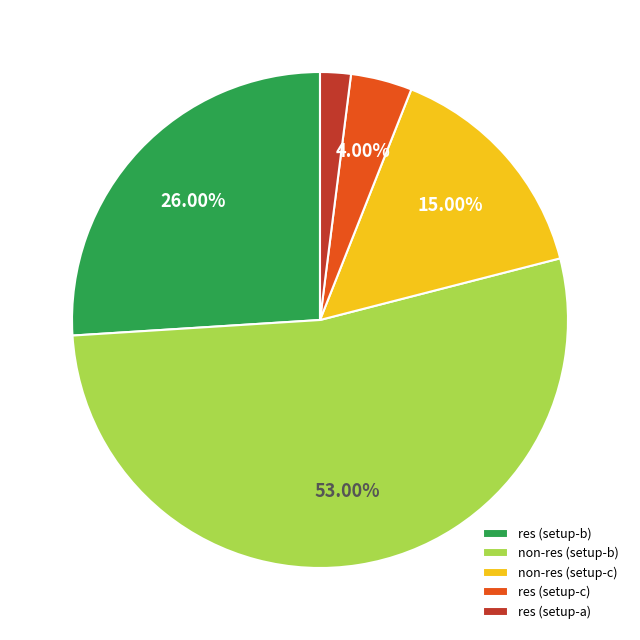

To the nearest percent, what percentage of the pie is res (setup-b)?

26%